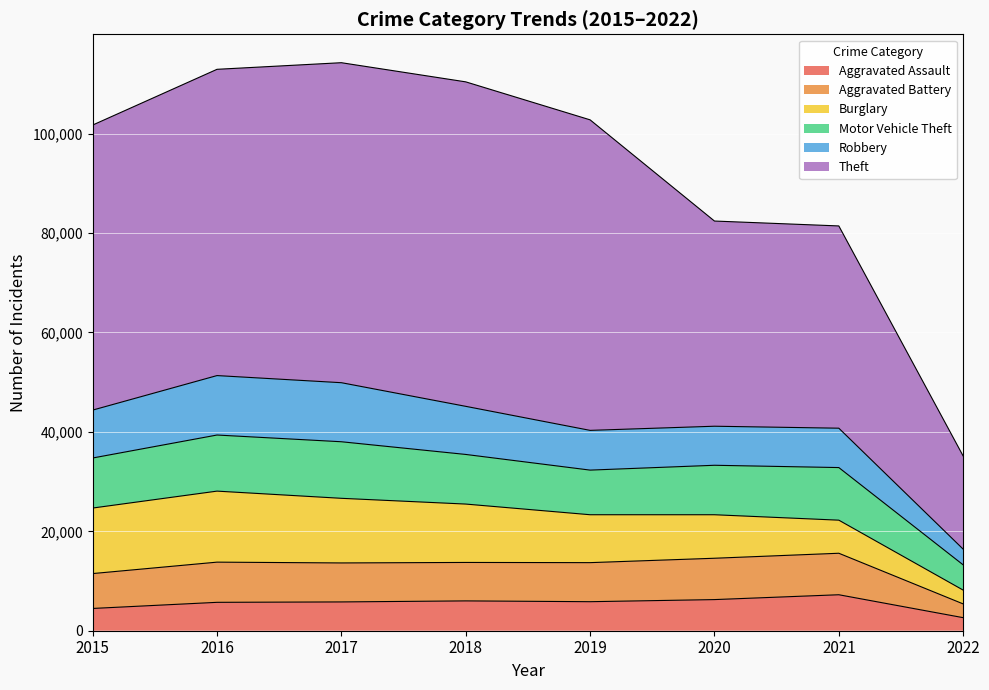

What are all the series names shown in the legend?

Aggravated Assault, Aggravated Battery, Burglary, Motor Vehicle Theft, Robbery, Theft